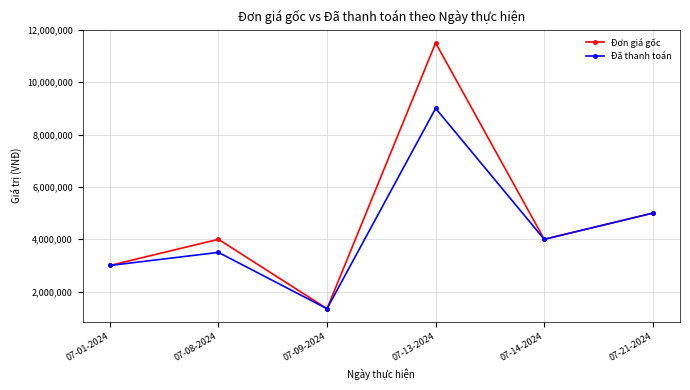

How many lines are shown in the chart?

2